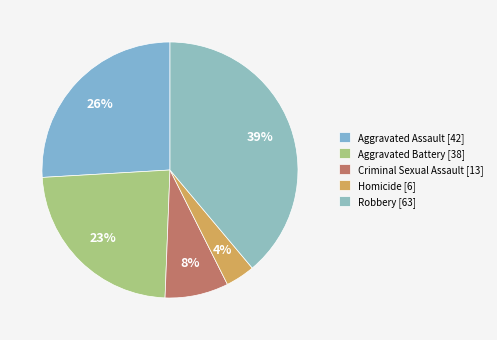

Approximately how many times larger is the value at Criminal Sexual Assault compared to Aggravated Assault?

0.3